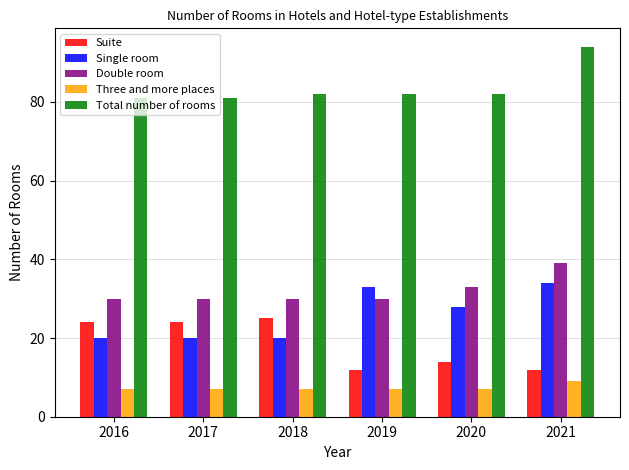

At which category does the chart reach its peak across all series?

2021